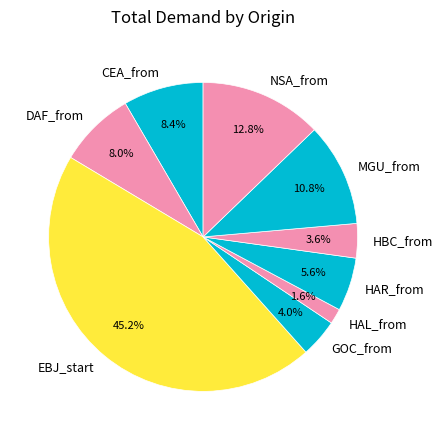

What is the ratio of the value at EBJ_start to the value at HAL_from?

28.2